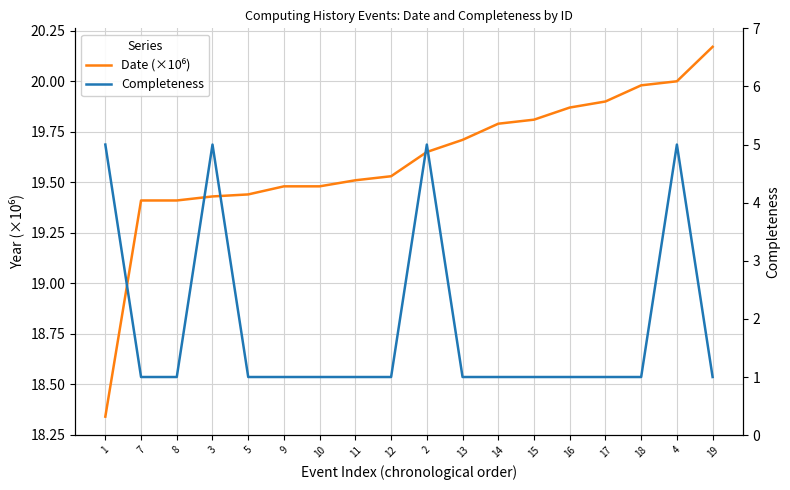

What is the sum of all Completeness values?

34.0